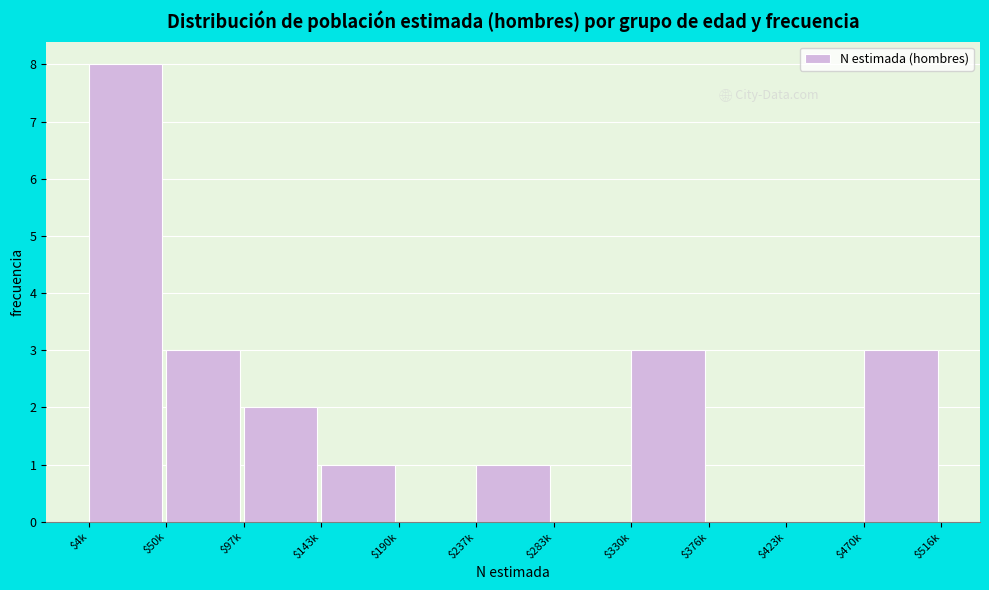

What is the sum of all values?

21